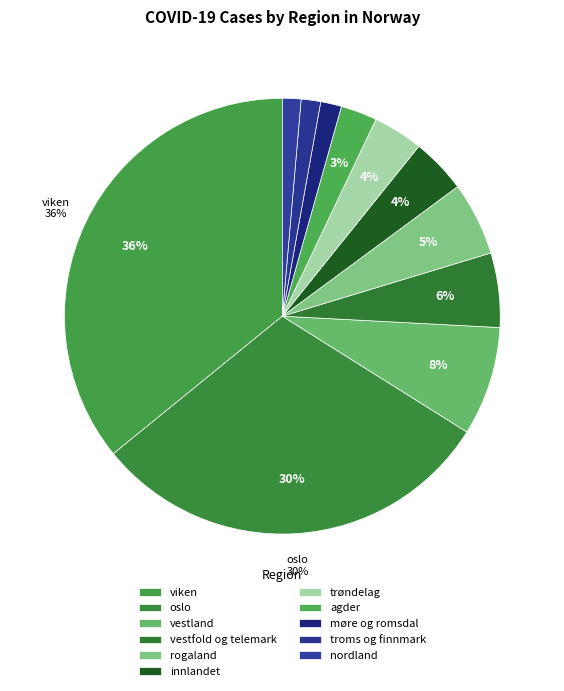

Which slice is the smallest?

nordland